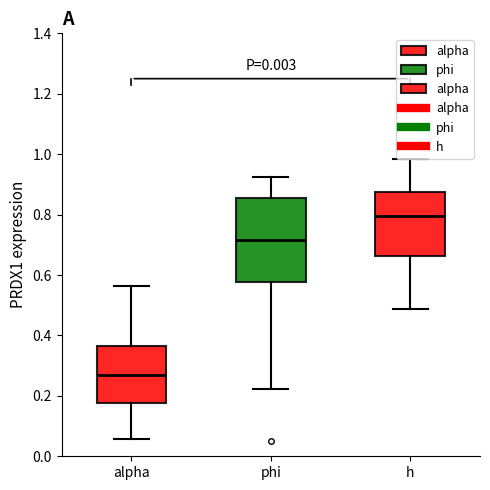

Reading left to right, transcribe this box plot: for each box, give where its median line is, the range the box spans, and where its two whiskers end, as read against the y-axis. The values are not printed on the chart, so give them approximately, as read against the axis.

alpha: median 0.26, box 0.18 to 0.36, whiskers 0.06 to 0.56
phi: median 0.72, box 0.58 to 0.86, whiskers 0.22 to 0.92
h: median 0.80, box 0.66 to 0.88, whiskers 0.48 to 0.98